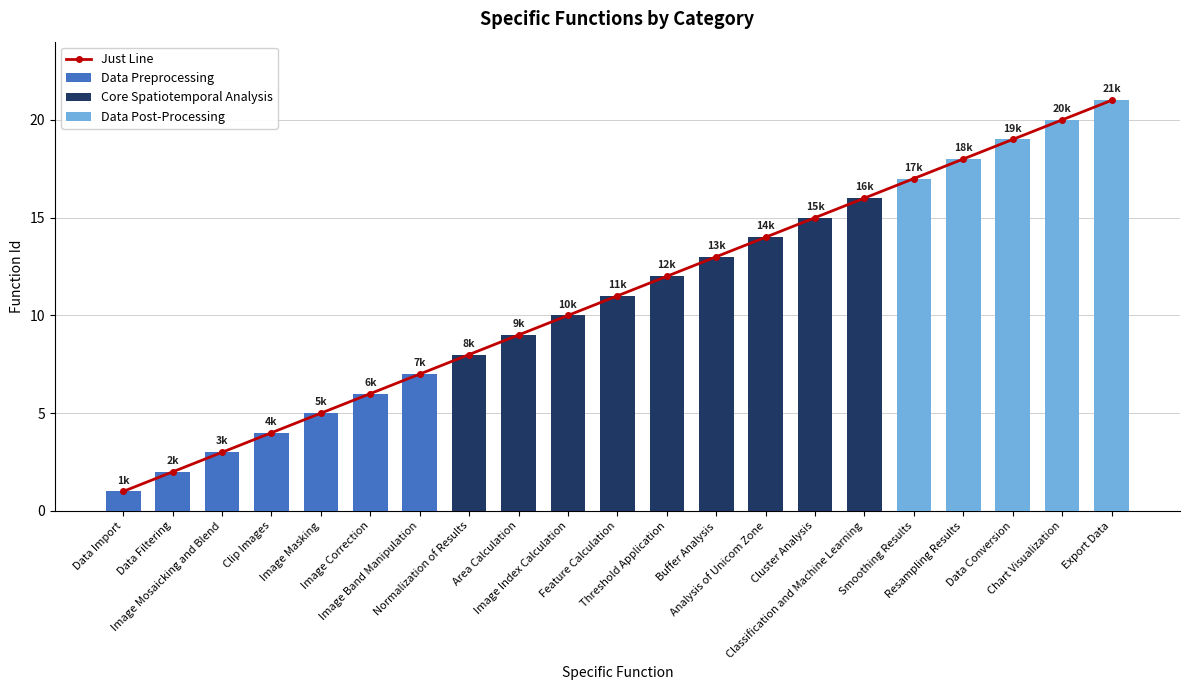

Reading left to right, transcribe all the data shown in this chart.

1	2	3	4	5	6	7	8	9	10	11	12	13	14	15	16	17	18	19	20	21